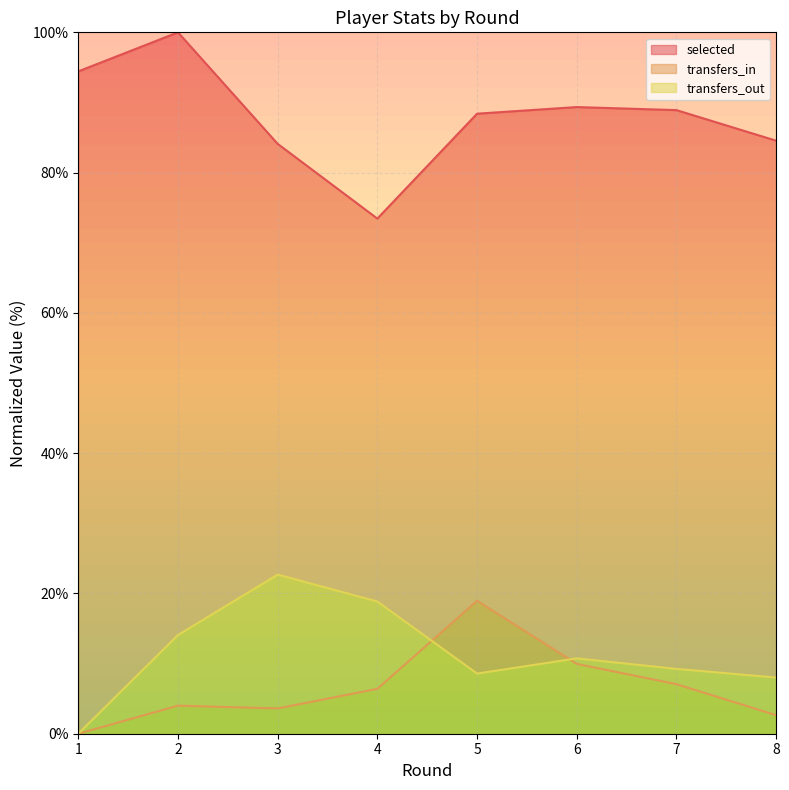

Count the number of data series in this chart.

3